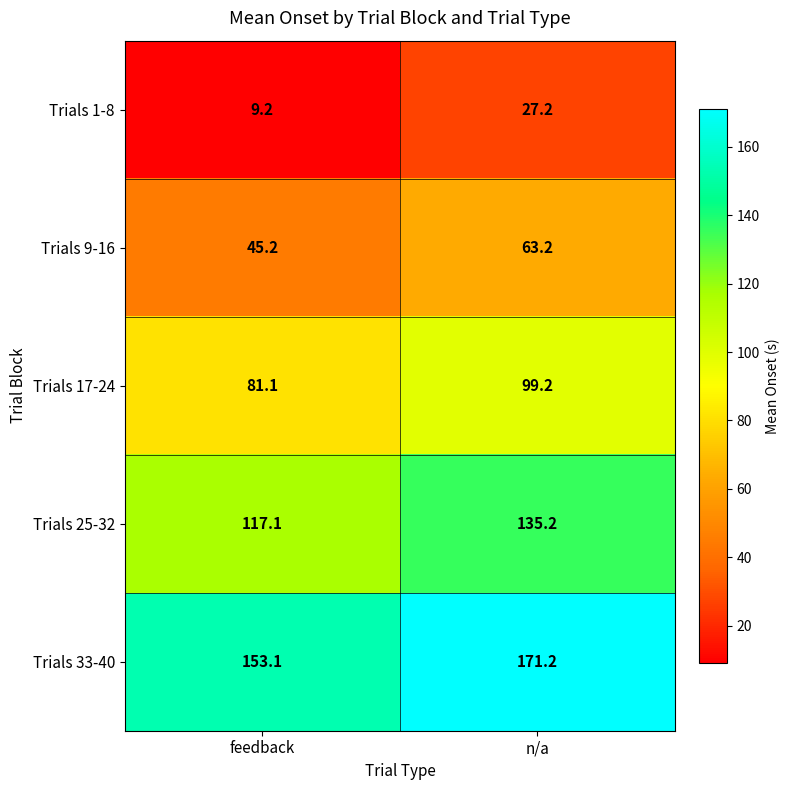

Which category has the highest value across all series?

n/a